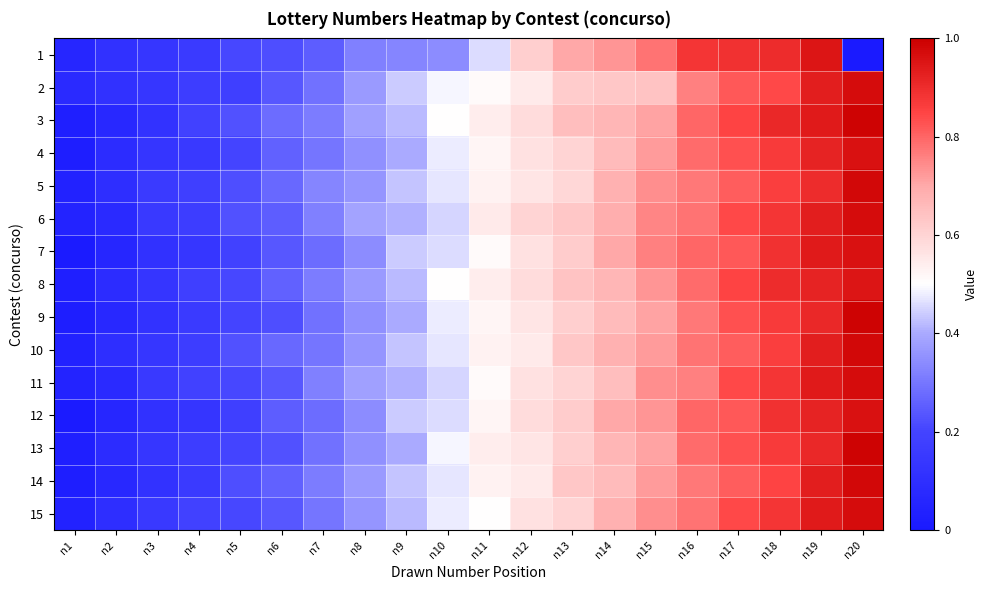

Which label corresponds to the smallest value in the chart?

n20